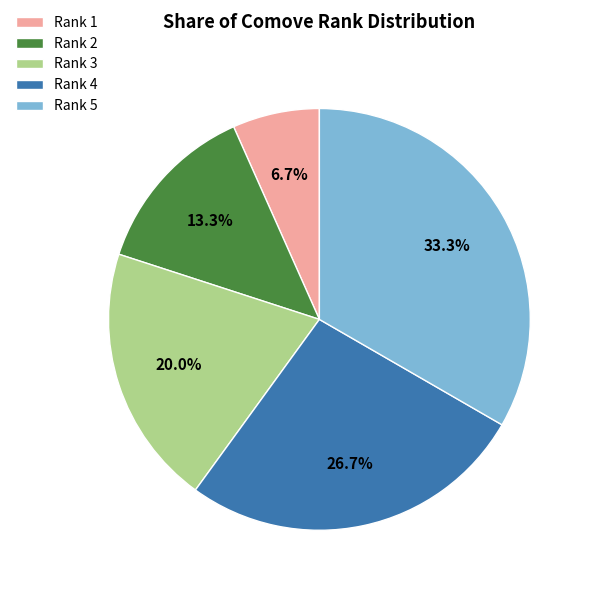

Rank the categories by value from lowest to highest.

Rank 1, Rank 2, Rank 3, Rank 4, Rank 5